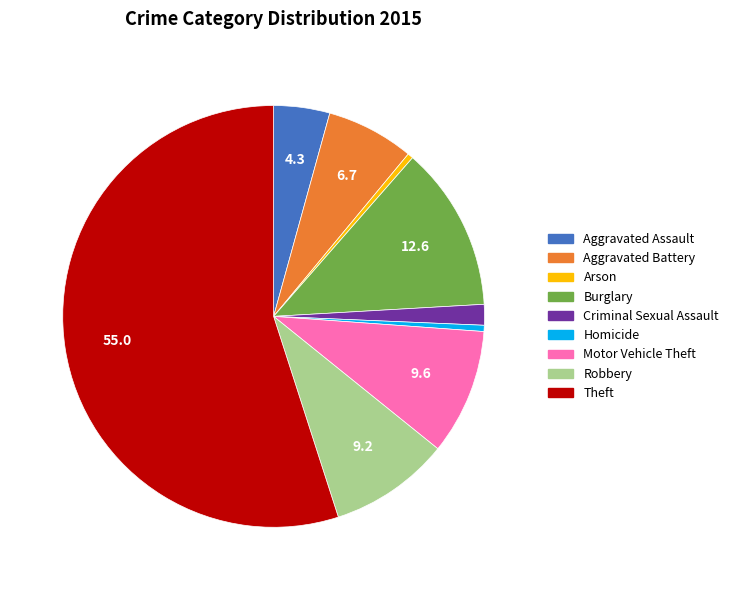

Which has a higher value, Arson or Robbery?

Robbery